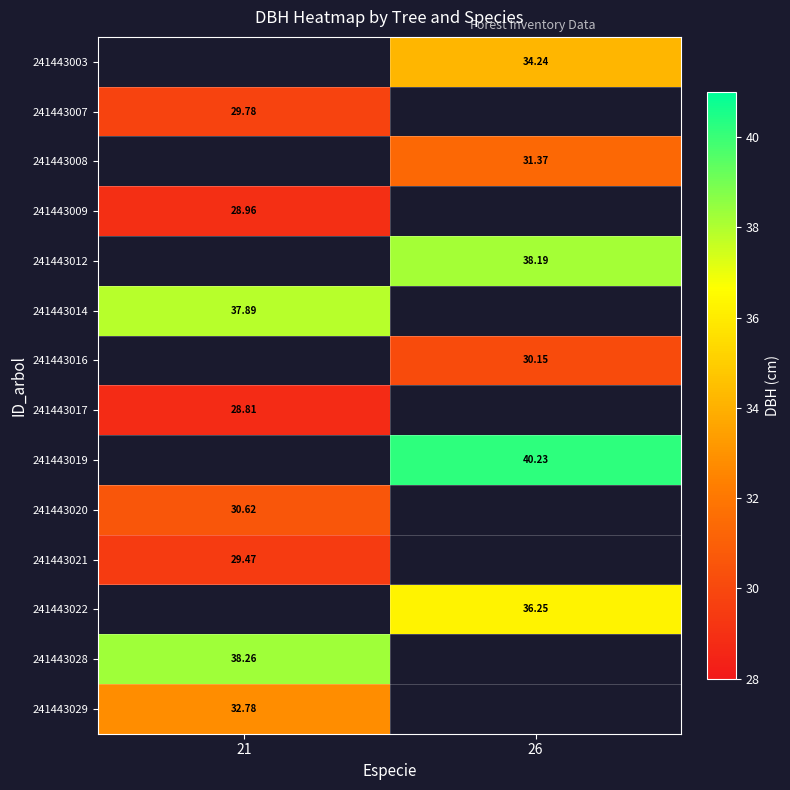

Is the value of 241443029 at 21 greater than the value of 241443008 at 26?

Yes